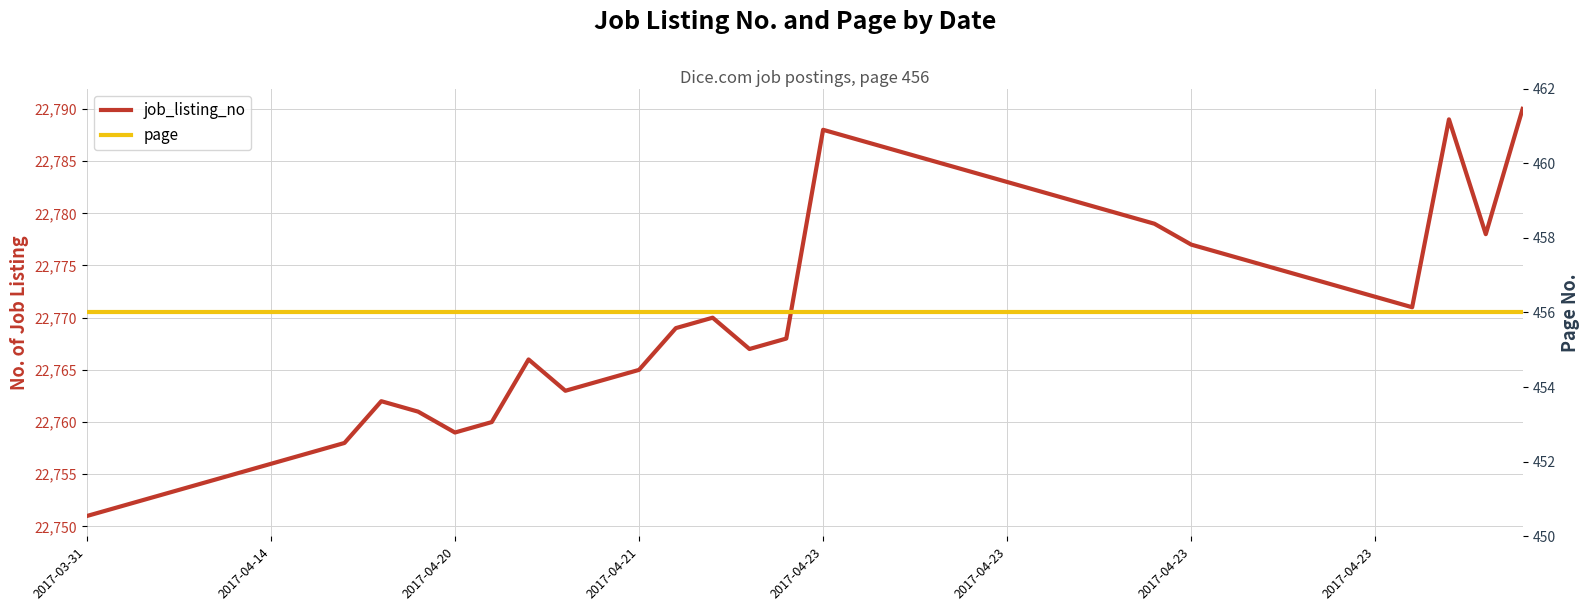

What is the average value of the job_listing_no series?

22770